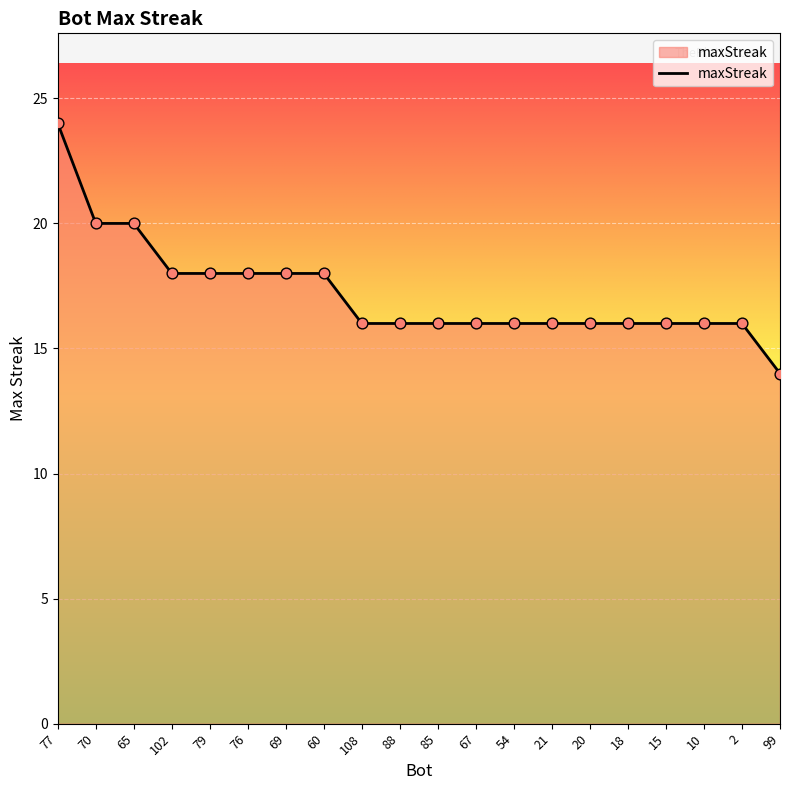

What is the change in value from 65 to 99?

-6